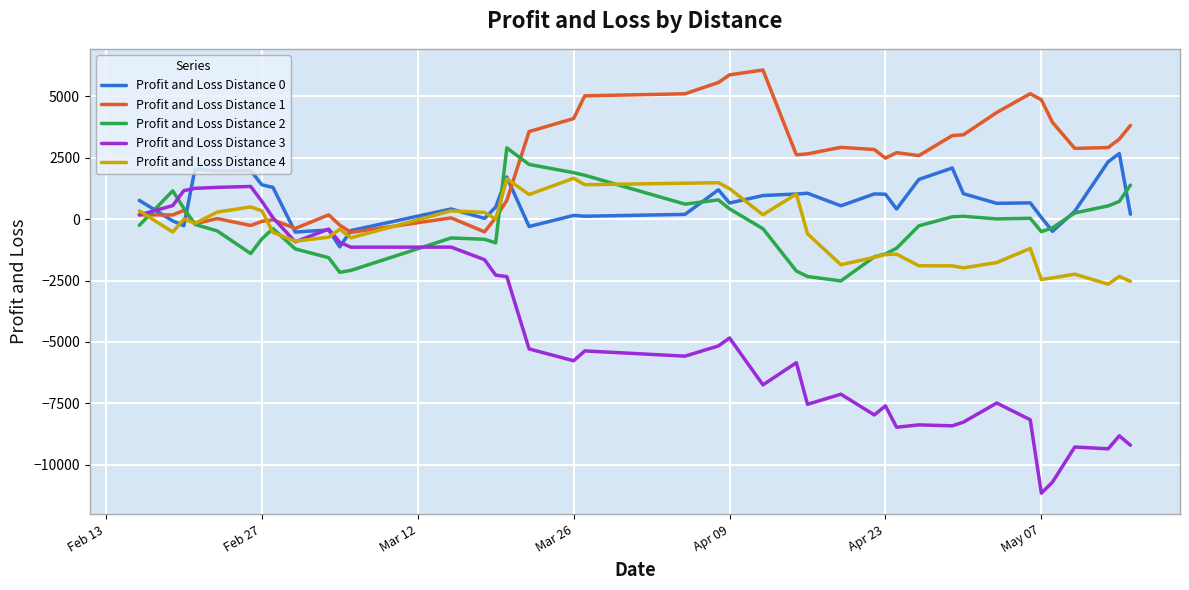

Which series has the largest total across all categories?

Profit and Loss Distance 1